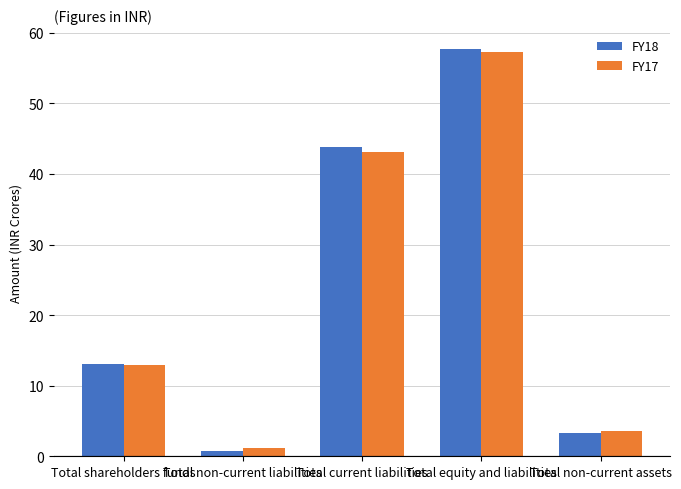

The value of FY17 at Total non-current assets is 5.5. True or false?

False